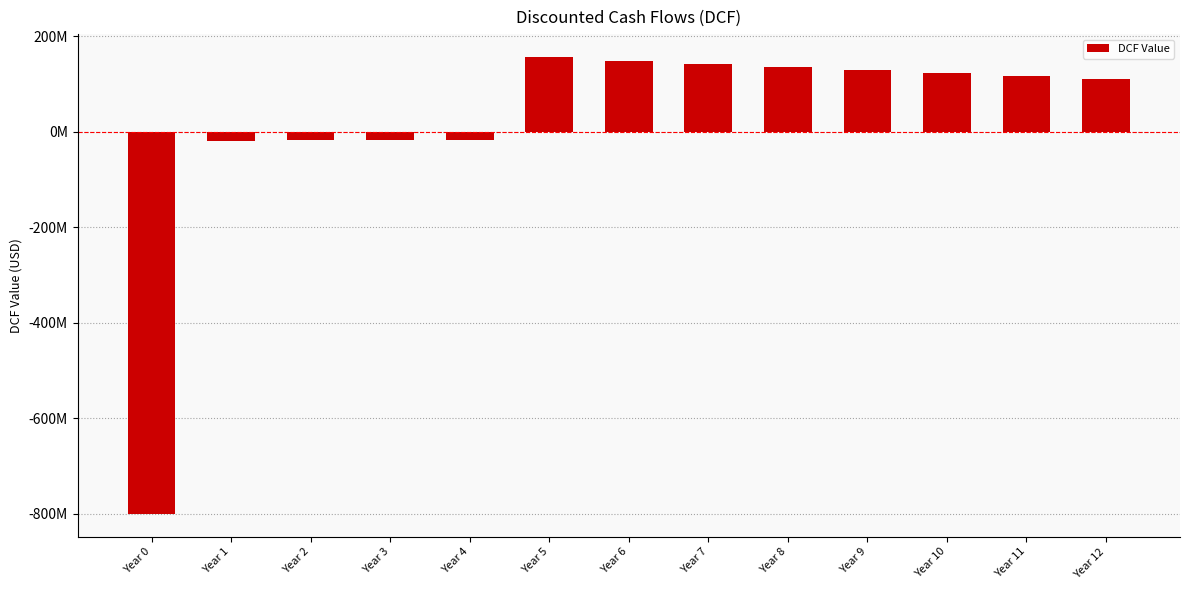

Reading right to left, extract all data points from this chart.

Year 12=111367483.6	Year 11=116935857.8	Year 10=122782650.7	Year 9=128921783.2	Year 8=135367872.4	Year 7=142136266.0	Year 6=149243079.3	Year 5=156705233.3	Year 4=-16454049.5	Year 3=-17276752.0	Year 2=-18140589.6	Year 1=-19047619.1	Year 0=-800000000.0